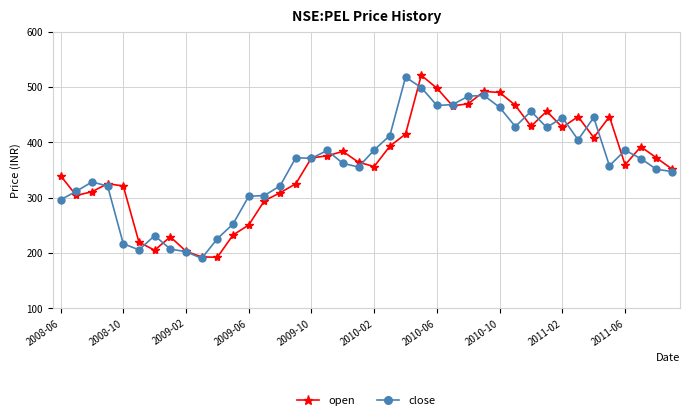

True or false: close has more than 2 points higher than both neighbors.

True